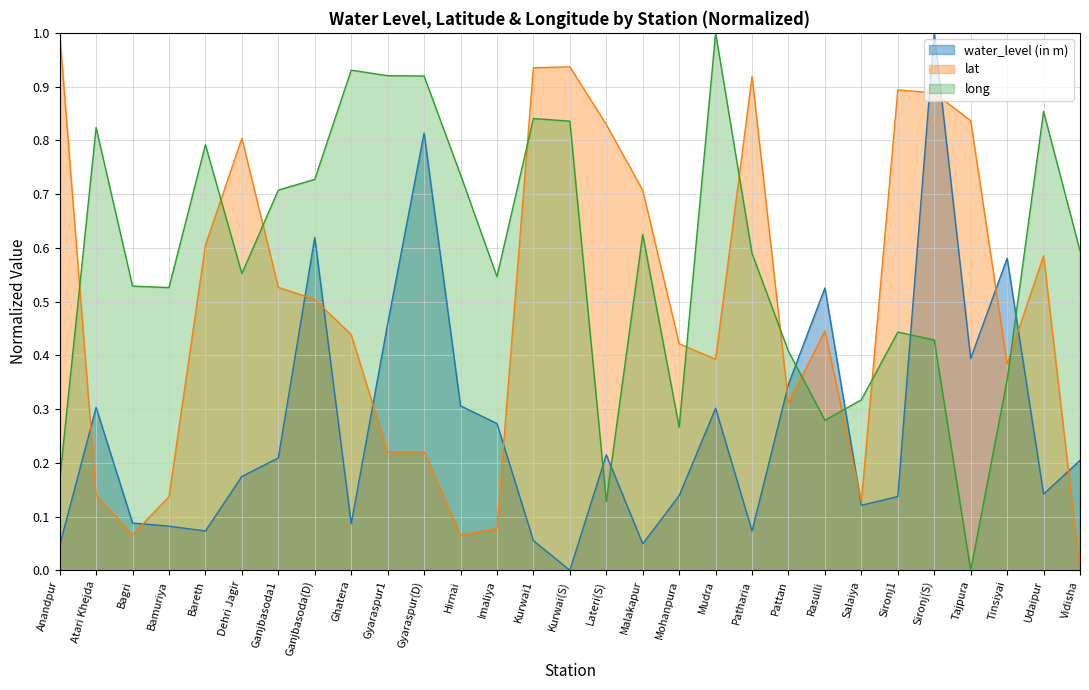

Which series has the largest total across all categories?

long